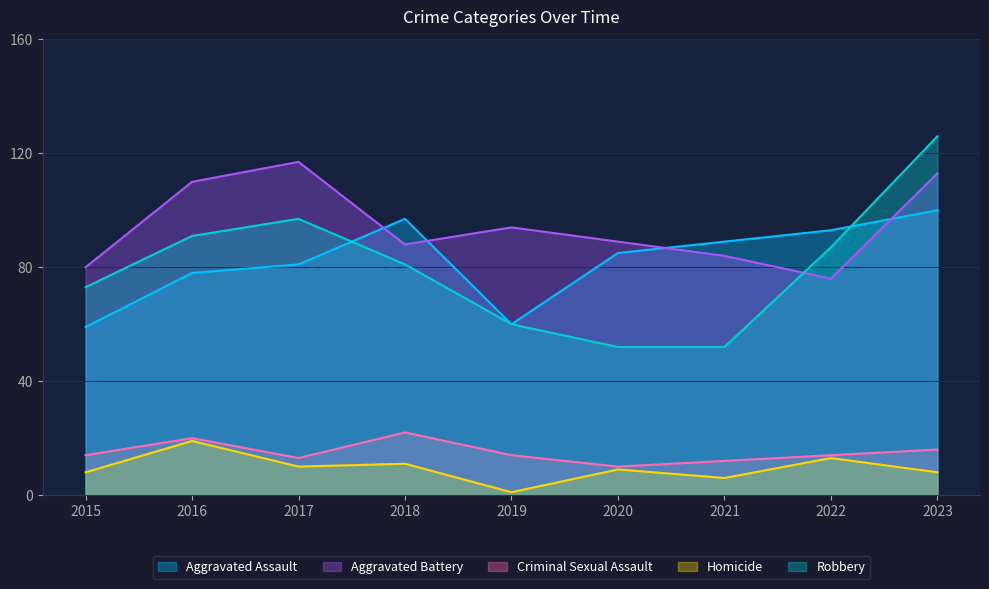

In Homicide, how many points are higher than both neighbors (excluding endpoints)?

4